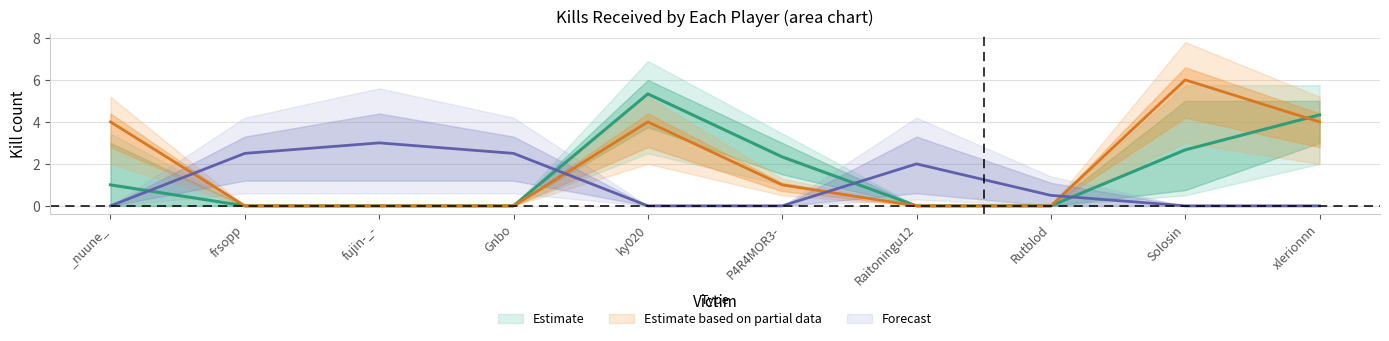

How many intersections are there between frsopp and ky020?

2